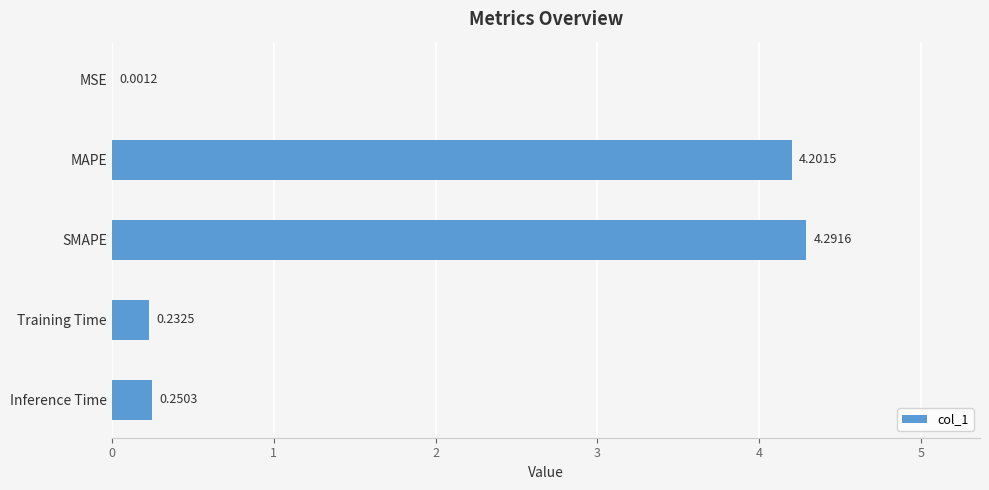

Which label corresponds to the largest value in the chart?

SMAPE